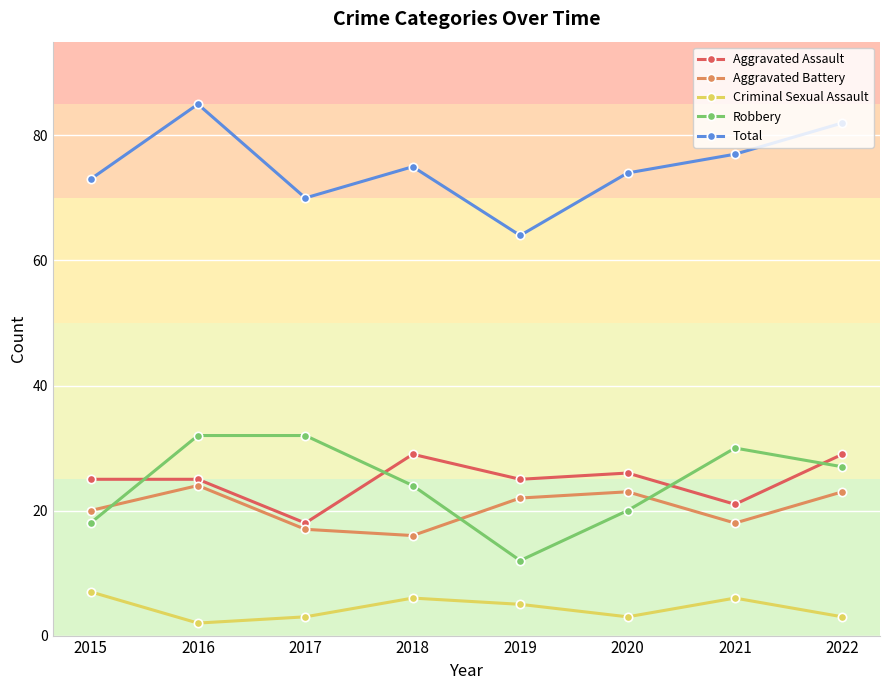

How many lines are shown in the chart?

5